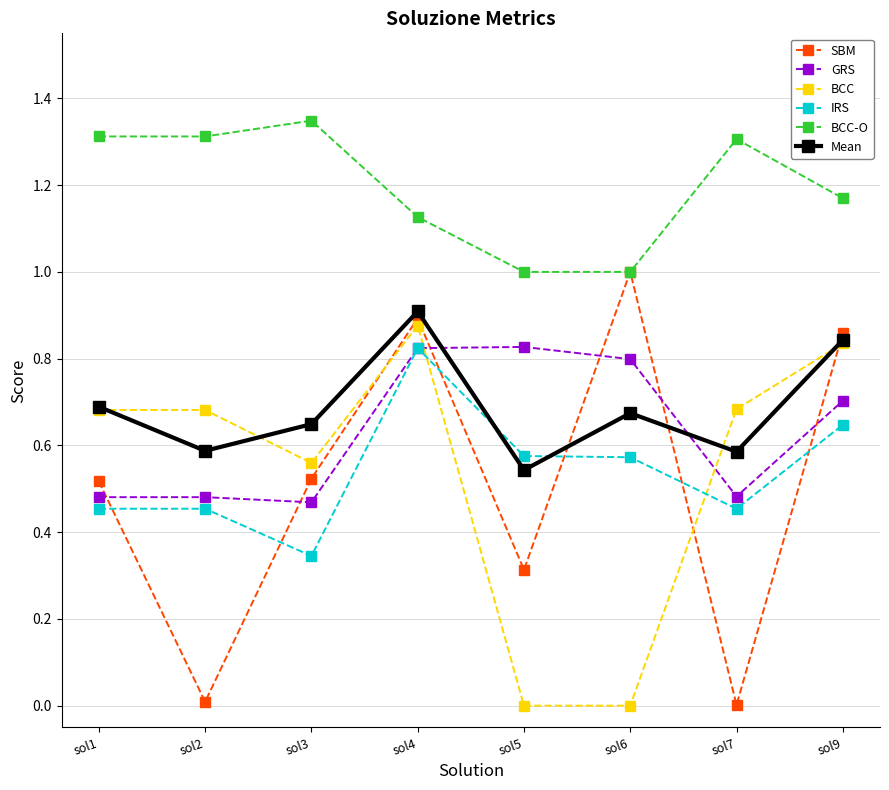

What is the sum of all BCC-O values?

9.6